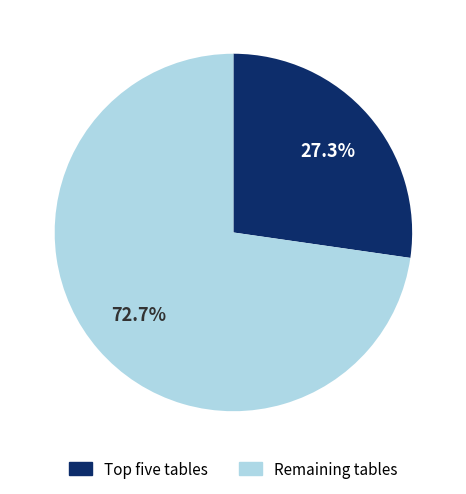

Does any single category account for the majority?

Yes